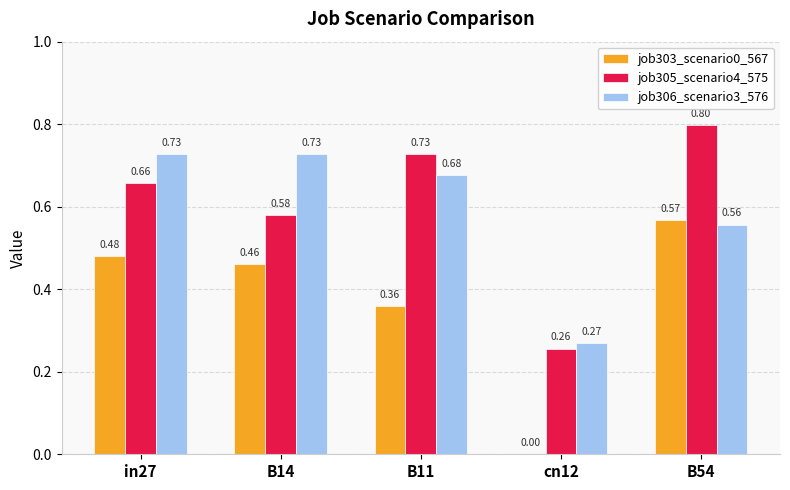

What is the spread (max minus min) of values at in27?

0.2